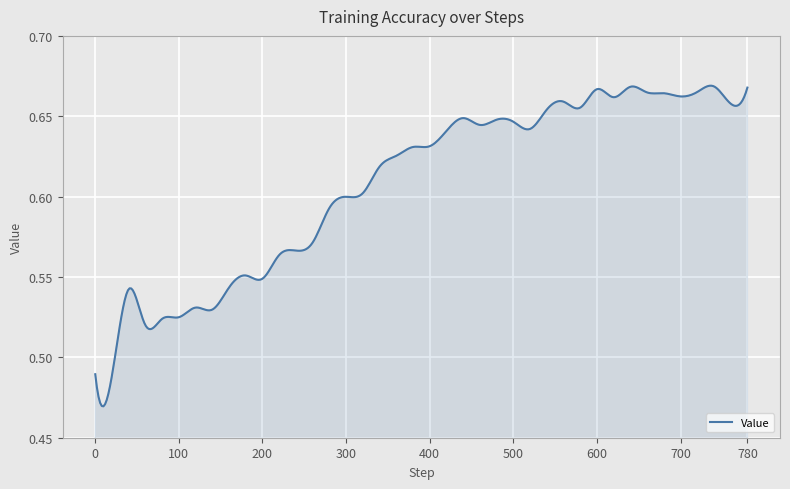

Is this an area chart (filled region under the line)?

Yes